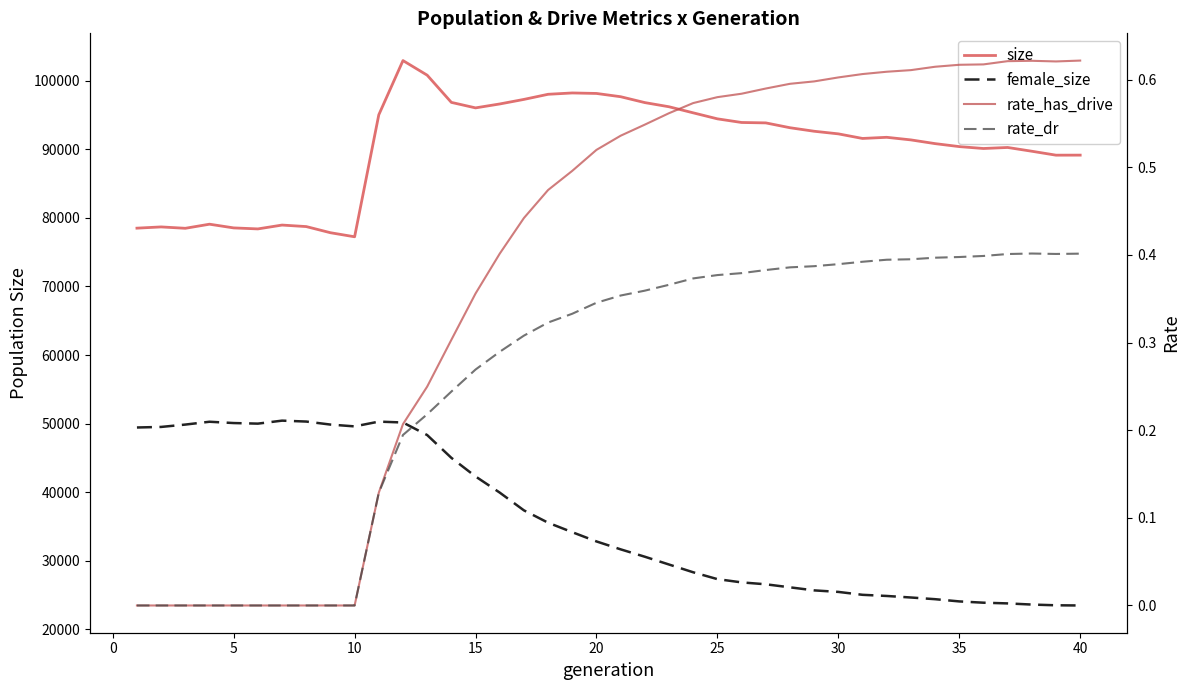

True or false: size and female_size cross at least once.

False